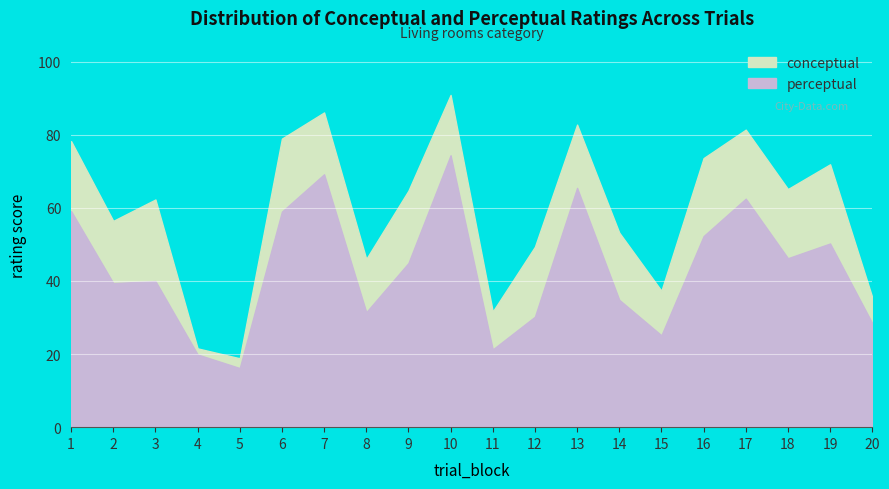

Between 9 and 19, which is larger?

19